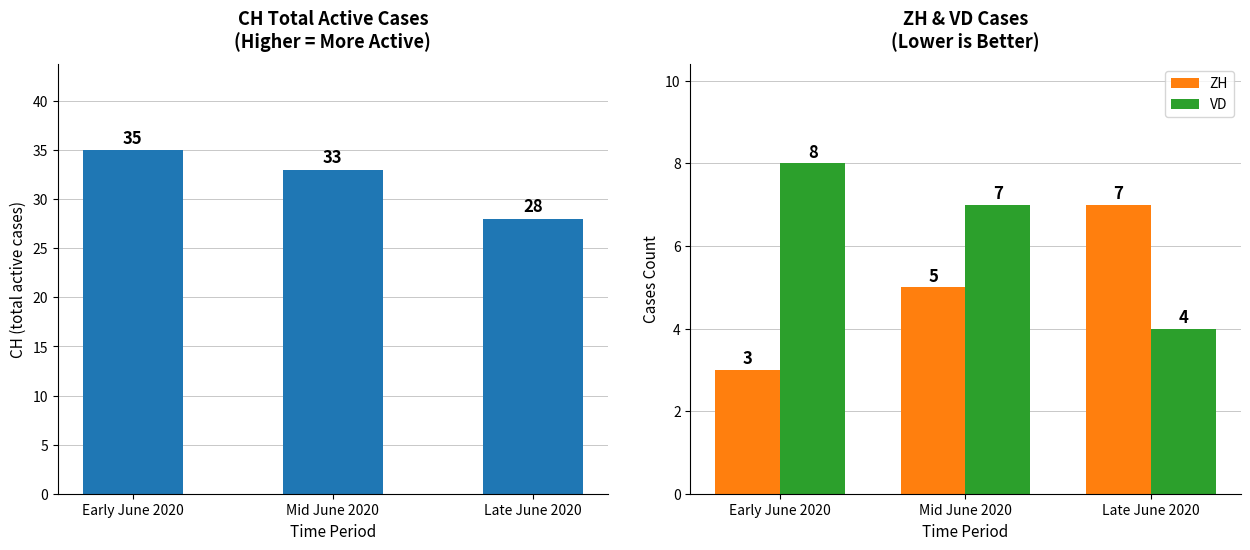

What is the label of the 2nd bar from the left?

Mid June 2020